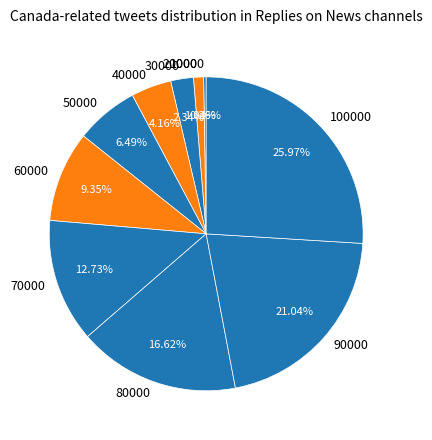

Which has a higher value, 30000 or 50000?

50000